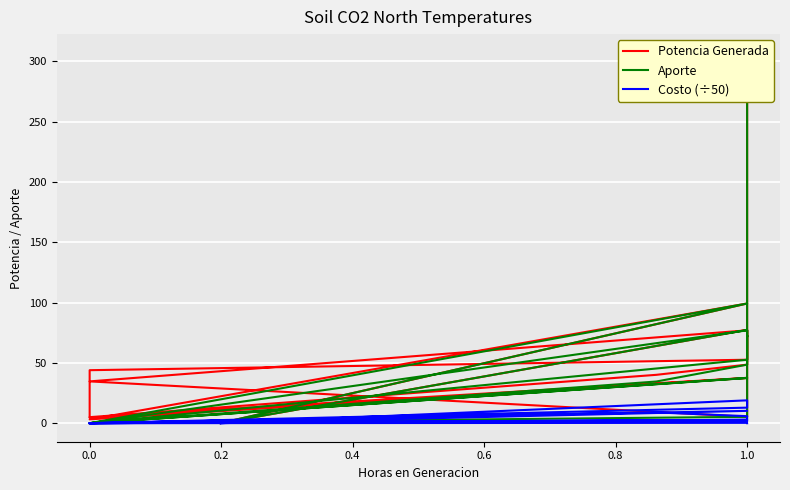

What is the label of the 17th point from the left?

1.0